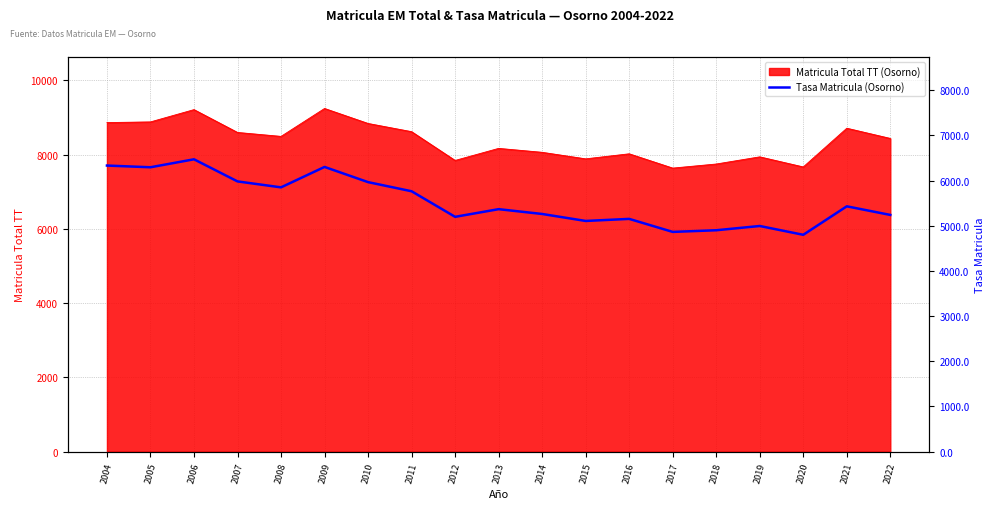

The Matricula Total TT (Osorno) series shows 7636 at 2017. True or false?

True